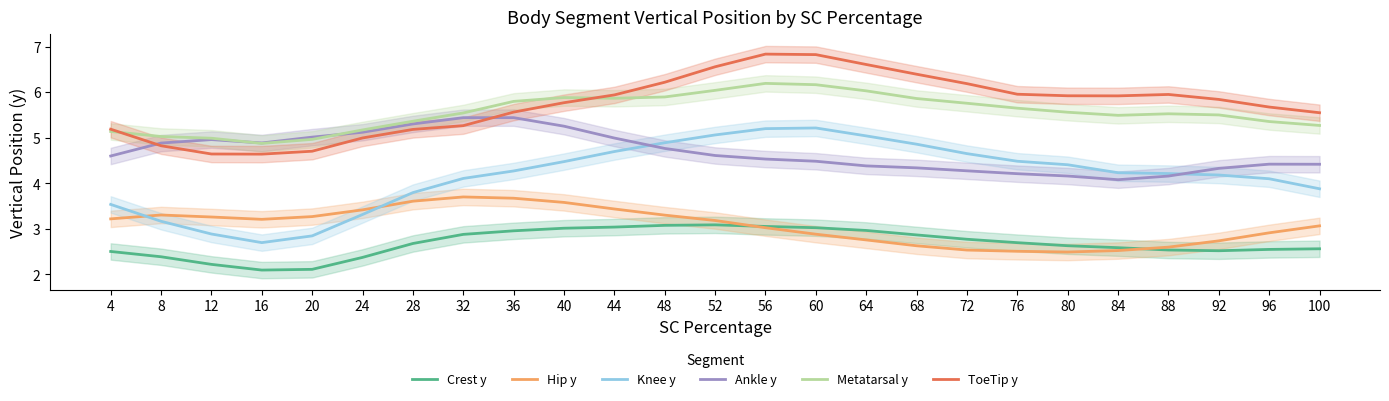

True or false: Crest y has a value of 2.6 at 80.

True